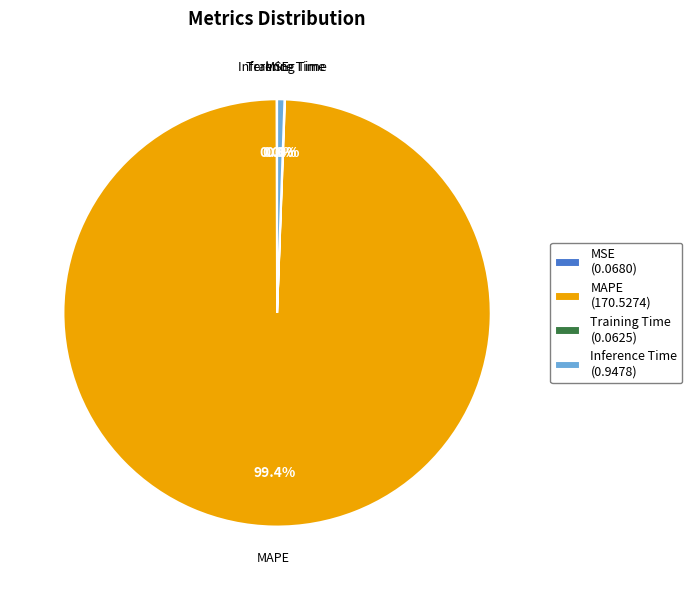

What is the majority slice?

MAPE